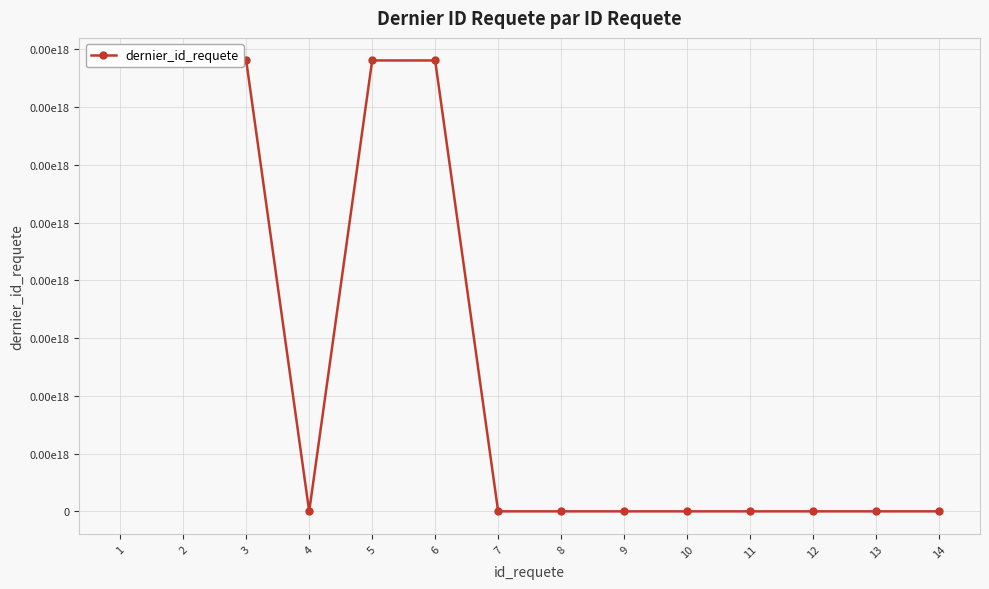

How many positive values are there?

5